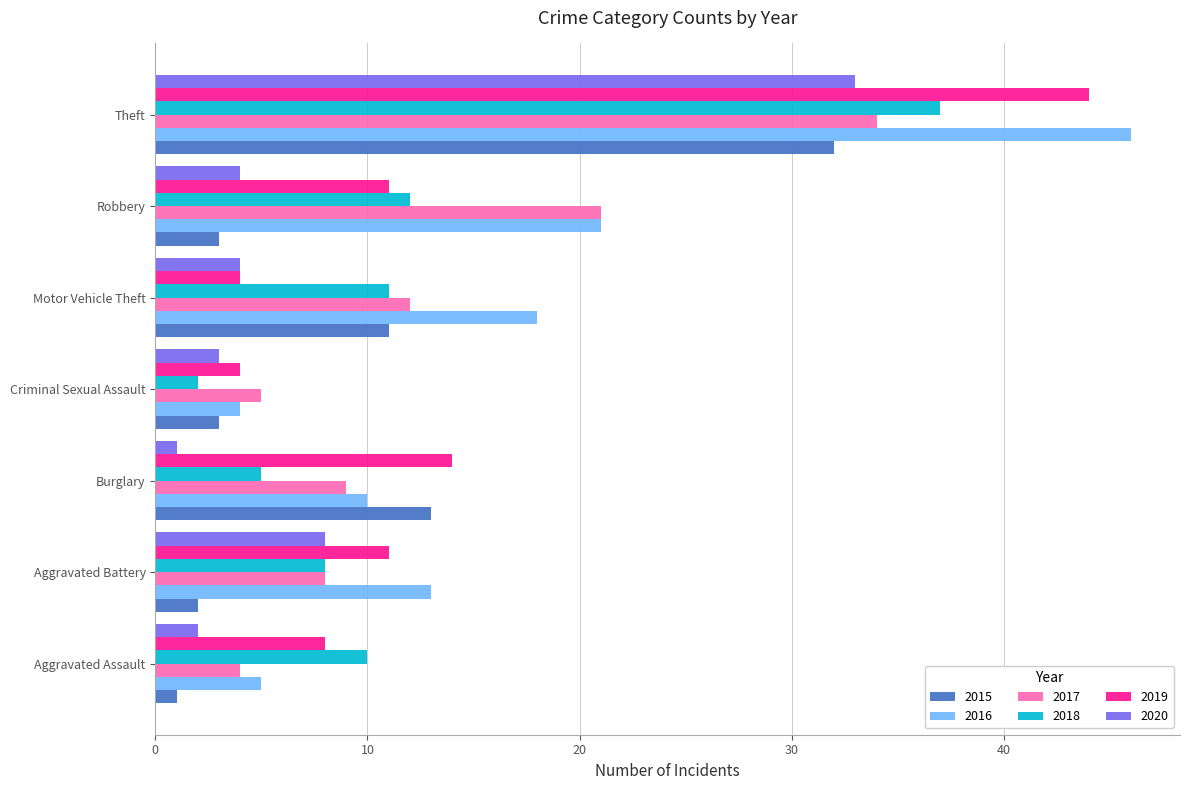

List the labels in order of 2017 value, largest first.

Theft, Robbery, Motor Vehicle Theft, Burglary, Aggravated Battery, Criminal Sexual Assault, Aggravated Assault